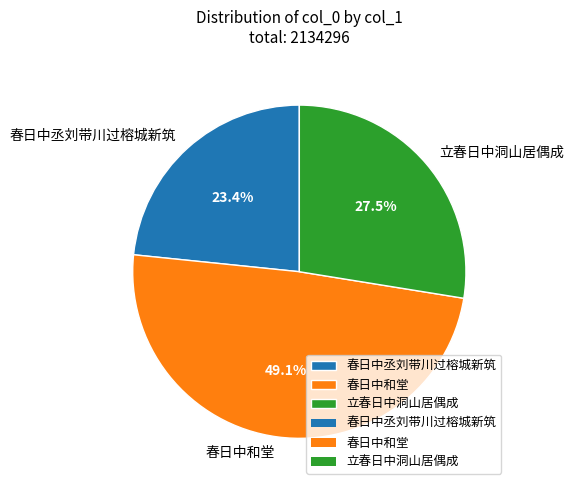

To the nearest percent, what is the difference between the largest and smallest slice percentages?

26%